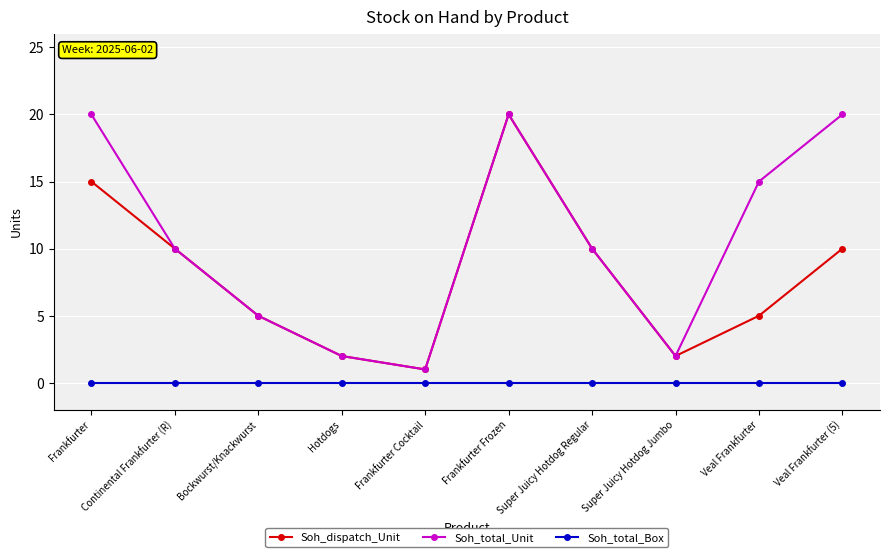

True or false: Soh_dispatch_Unit has a value of 10 at Continental Frankfurter (R).

True